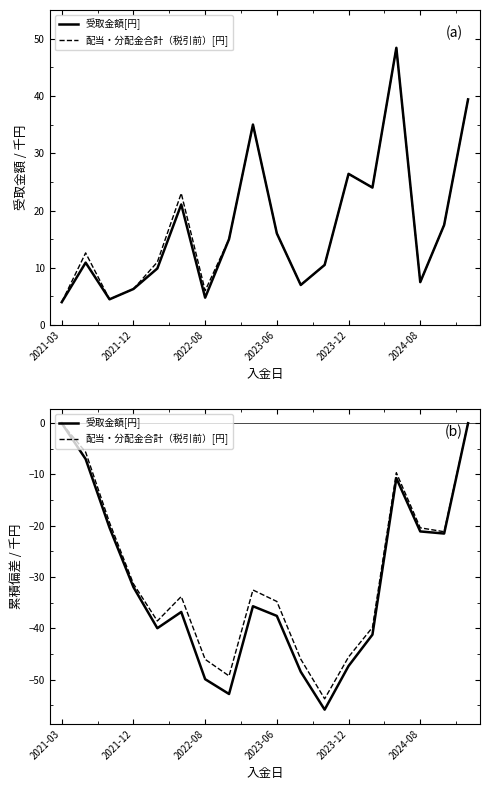

What is the difference between the maximum and minimum values in the 受取金額[円] series?

55.8